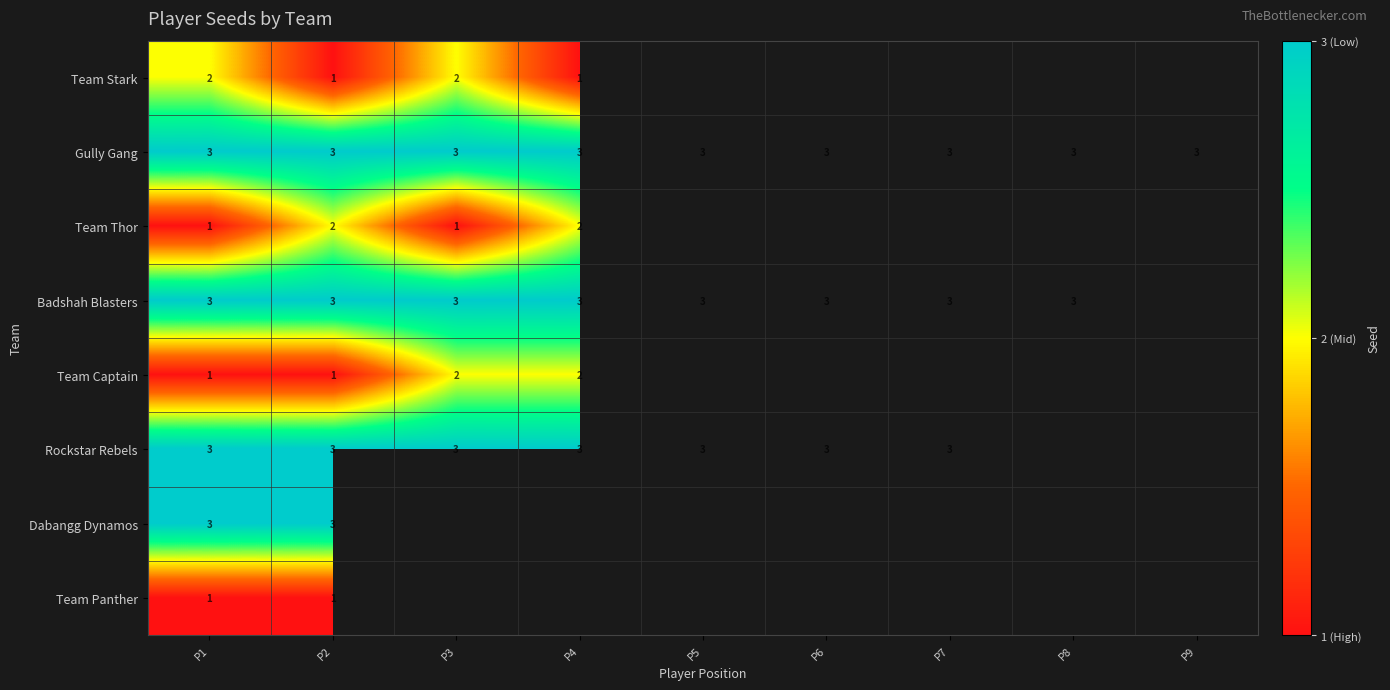

Is it true that Badshah Blasters equals 1 at P7?

False